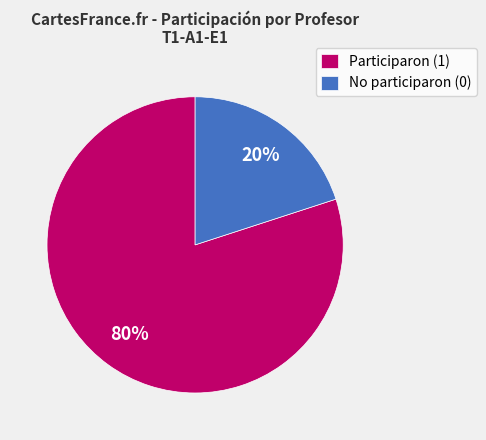

Rank the categories by value from lowest to highest.

No participaron (0), Participaron (1)